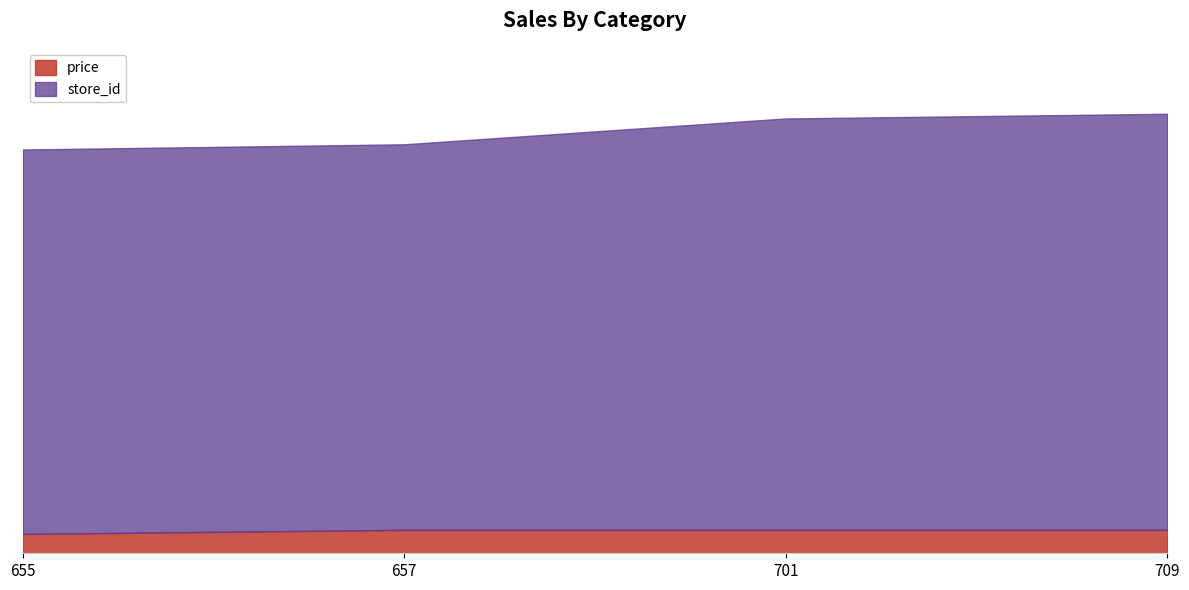

True or false: store_id has a value of 338.7 at 657.

False